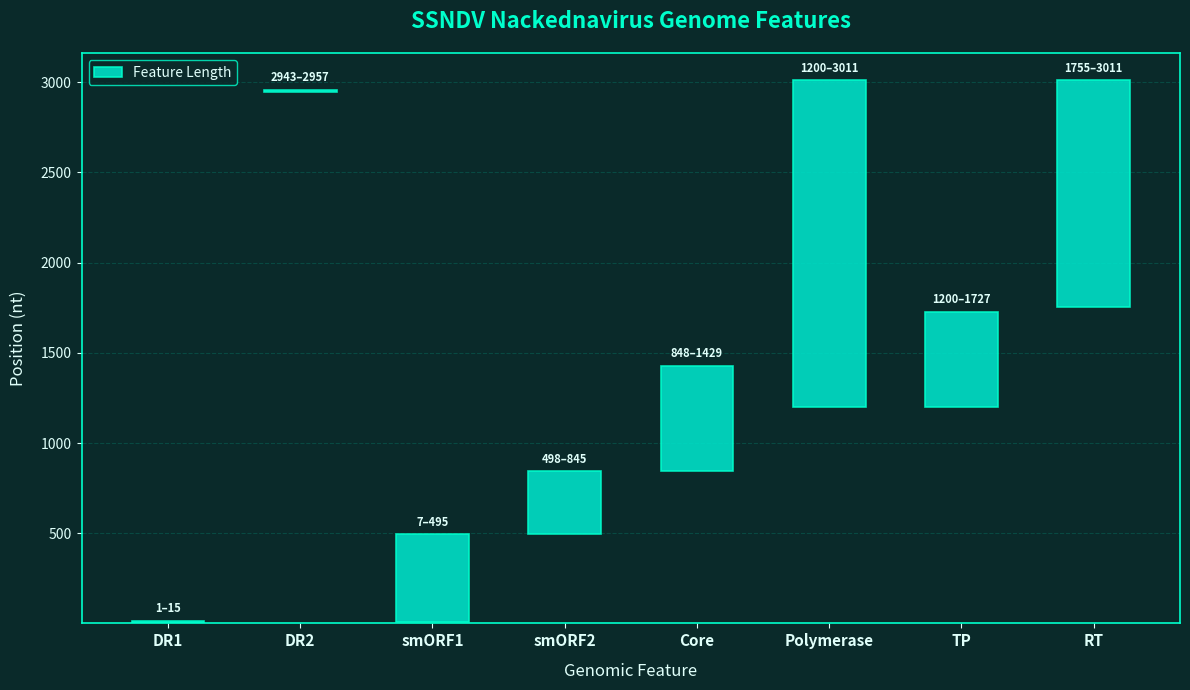

List the labels in order of value, largest first.

Polymerase, RT, Core, TP, smORF1, smORF2, DR1, DR2